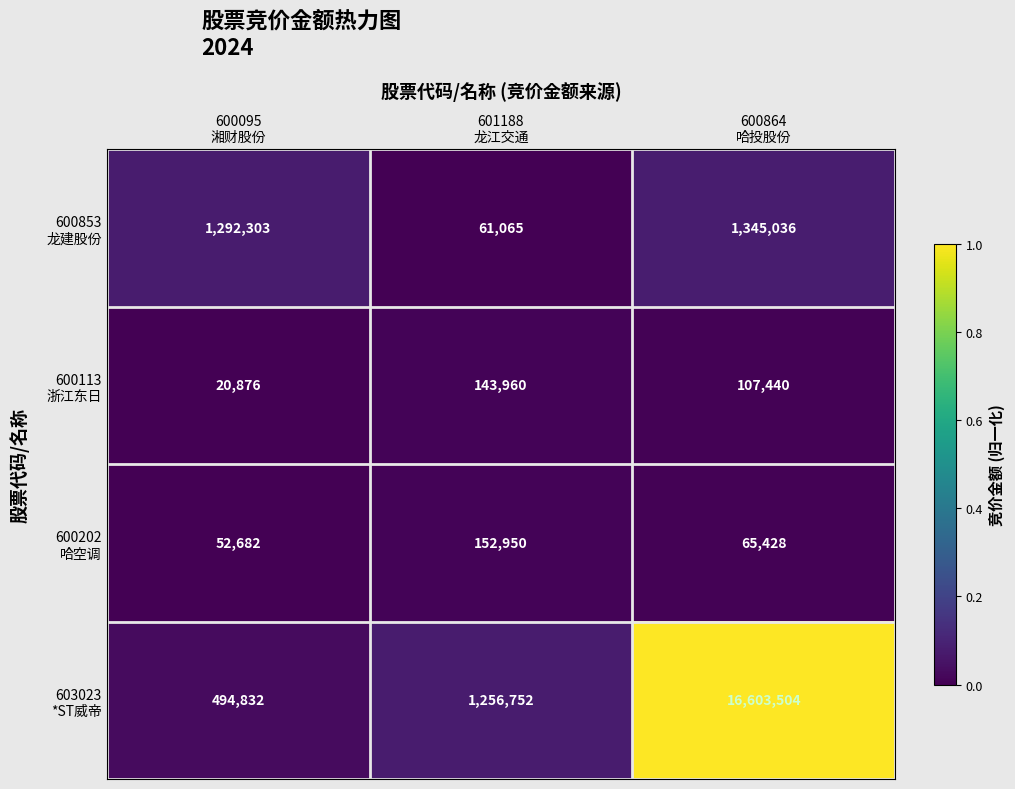

How many categories are shown in the chart?

3